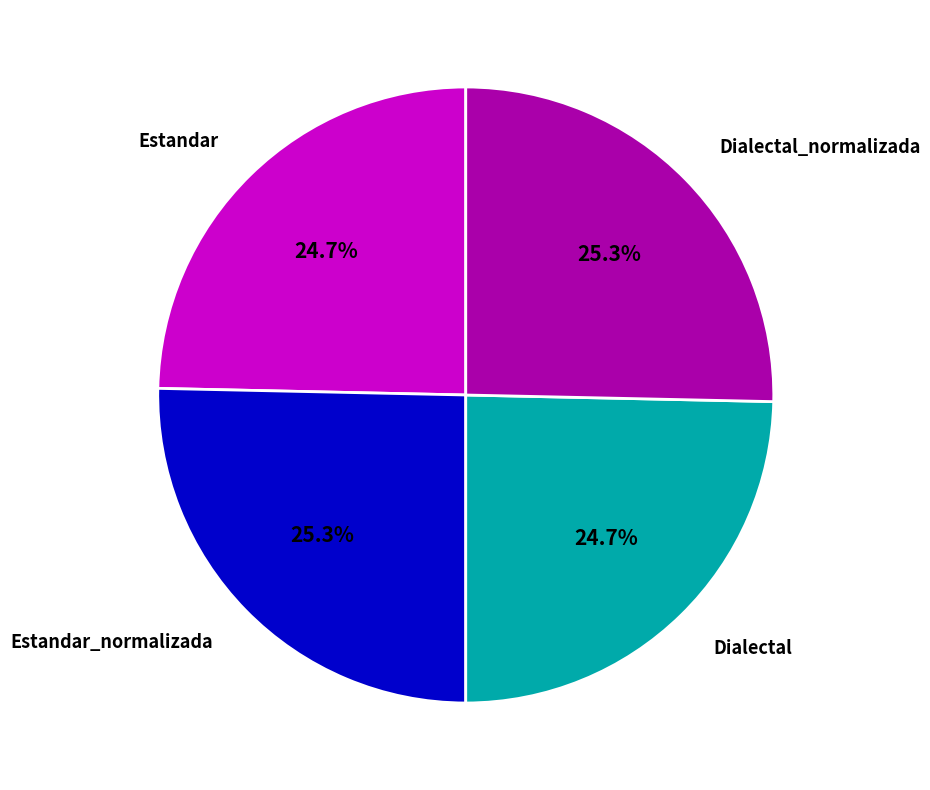

Is there any slice that represents more than half of the pie?

No